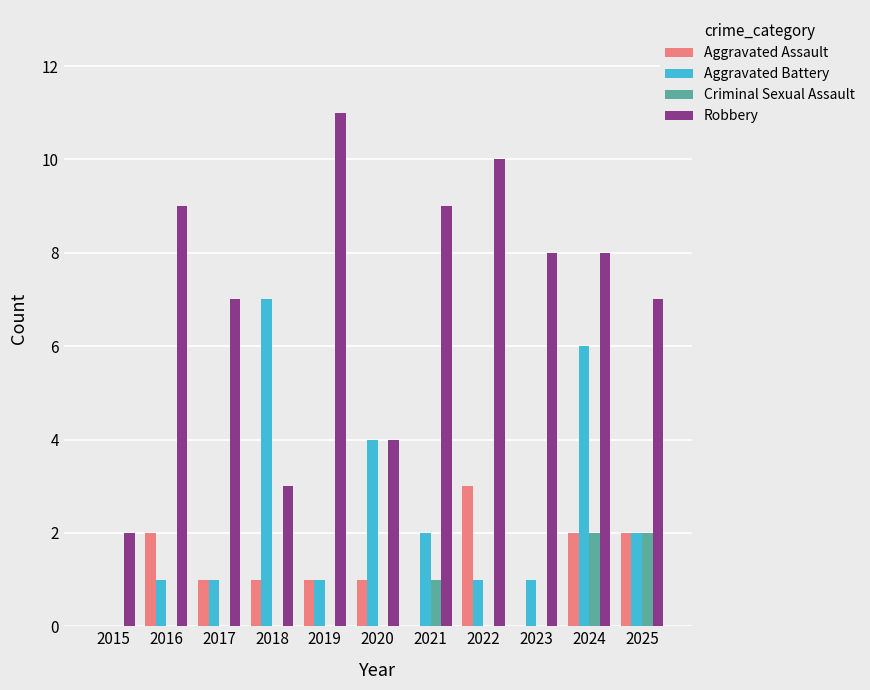

Count the number of data series in this chart.

4